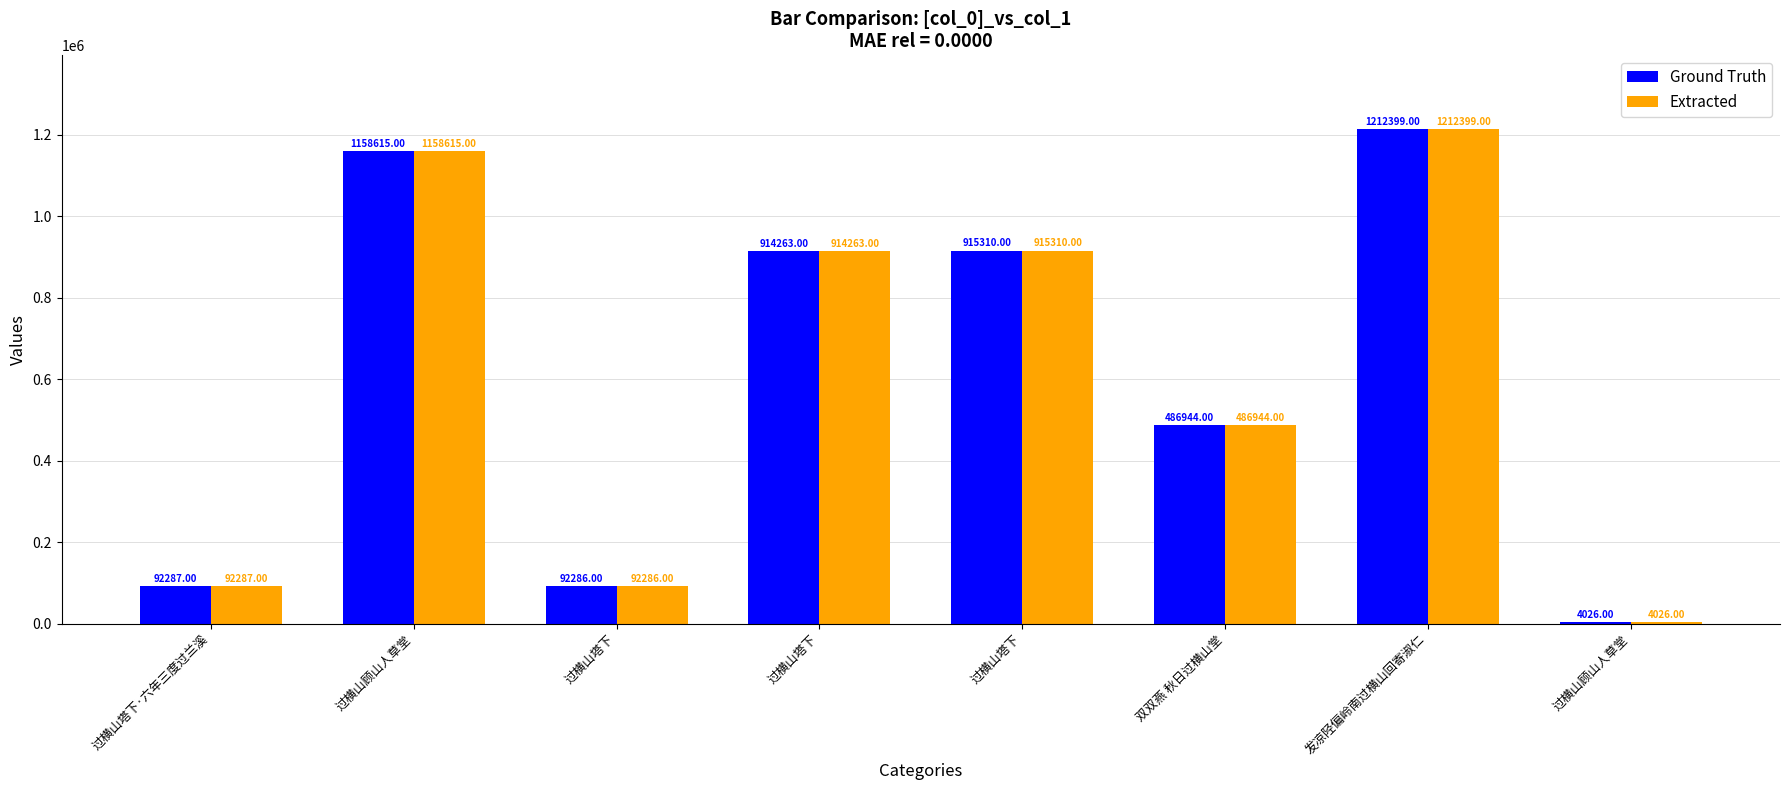

What is the average value of the Ground Truth series?

609516